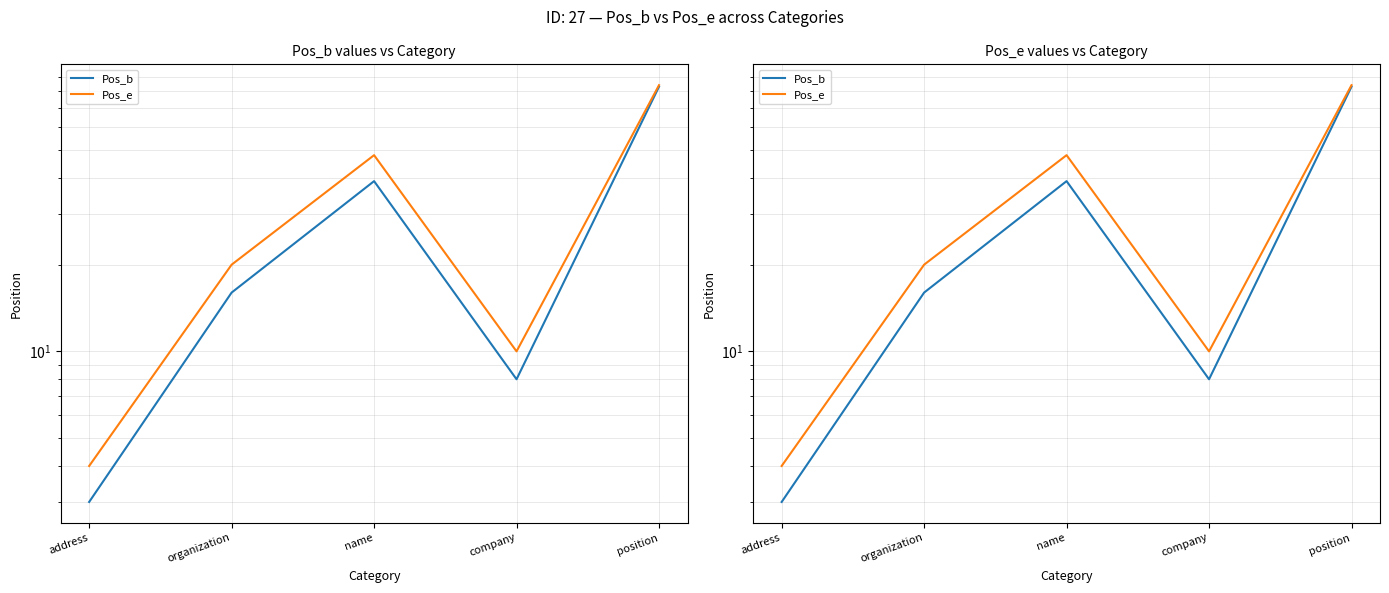

The Pos_e series shows 4 at address. True or false?

True